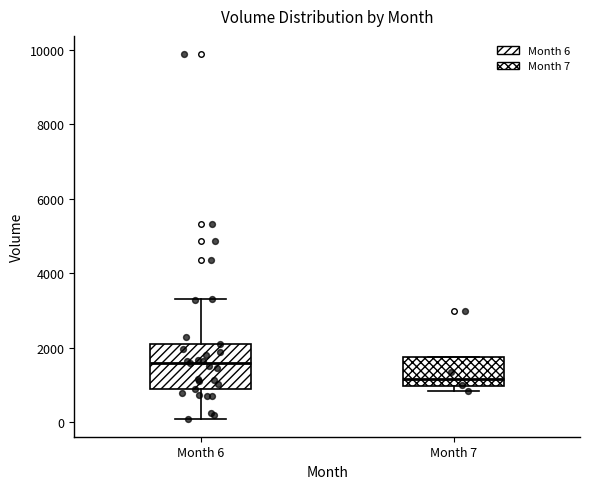

Where does the upper whisker of the box for Month 6 end on the y-axis? The values are not printed on the chart, so give them approximately, as read against the axis.

3400